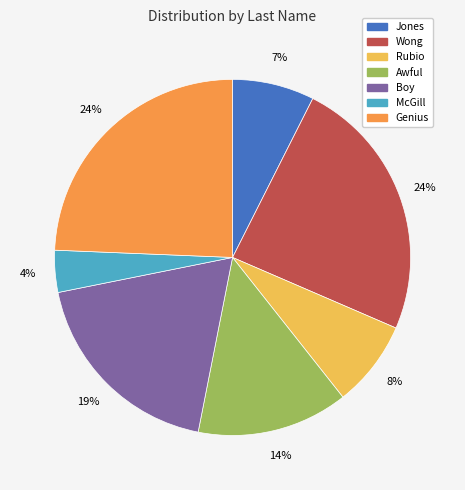

Do McGill and Jones together represent more than half of the pie?

No